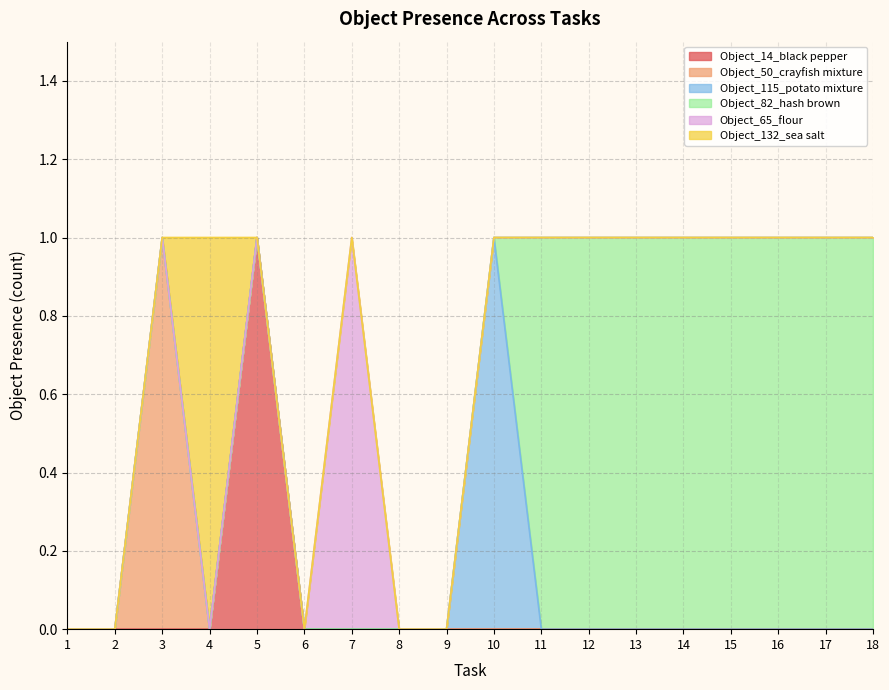

The Object_14_black pepper series shows 0 at 6. True or false?

True